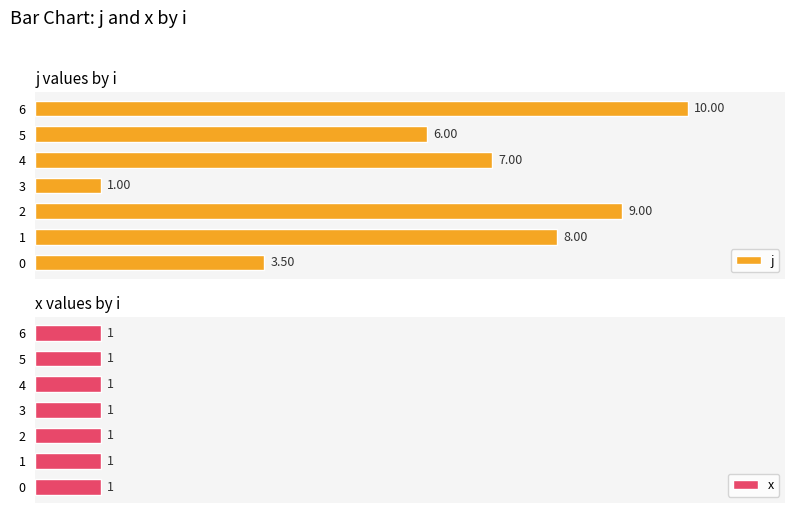

List the labels in order of j value, largest first.

6, 2, 1, 4, 5, 0, 3